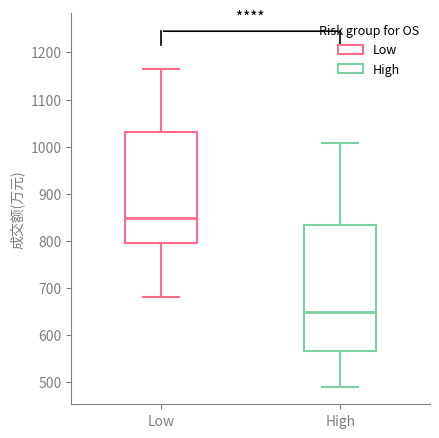

Where does the median line of the box for Low sit on the y-axis? The values are not printed on the chart, so give them approximately, as read against the axis.

850